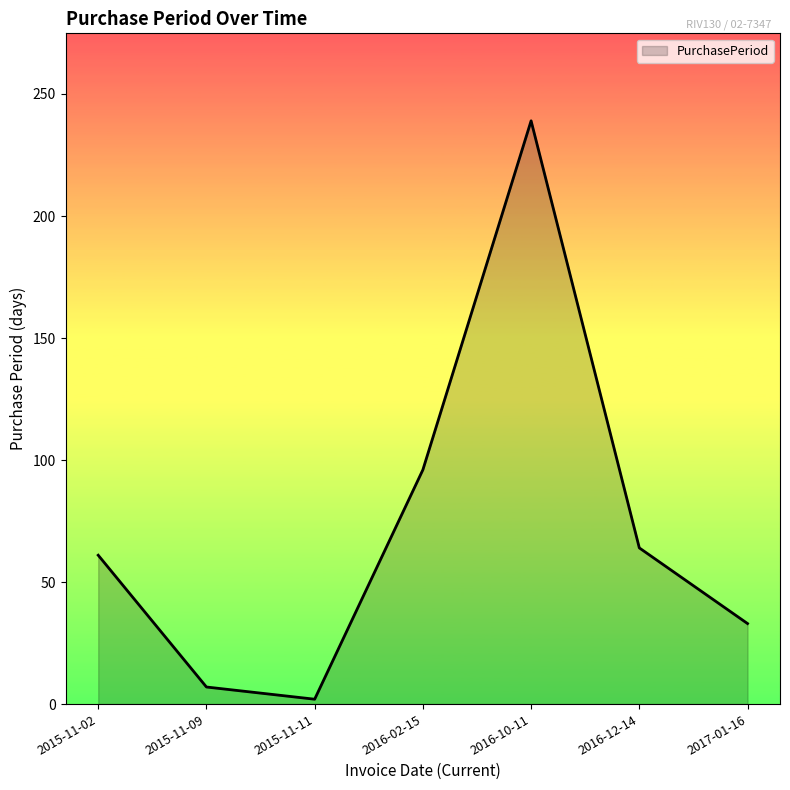

List the labels in order of value, smallest first.

2015-11-11, 2015-11-09, 2017-01-16, 2015-11-02, 2016-12-14, 2016-02-15, 2016-10-11